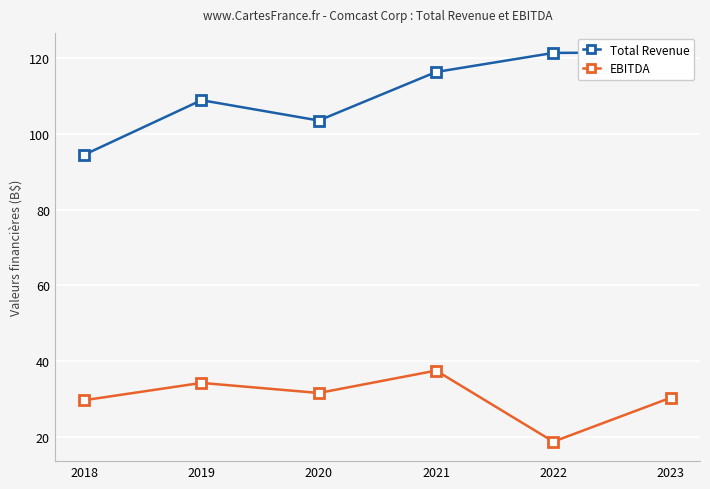

How many lines are shown in the chart?

2